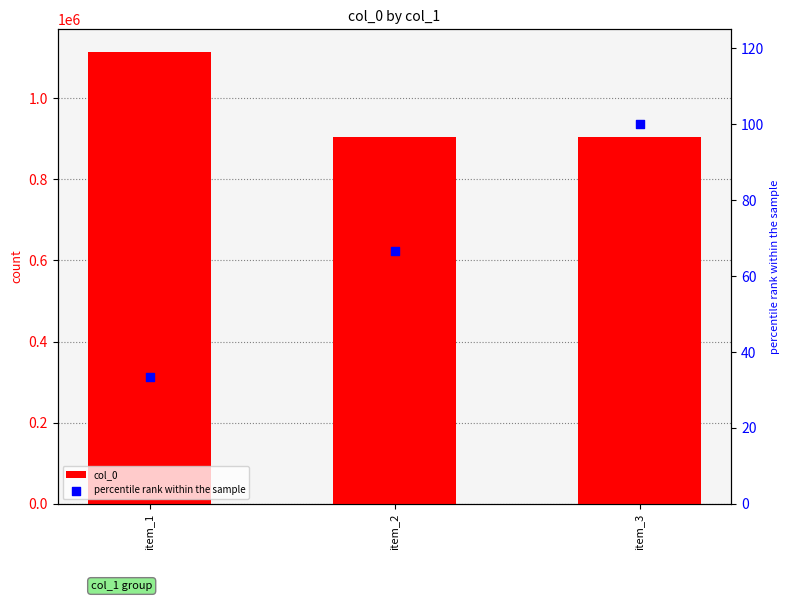

Which series reaches the minimum Y coordinate?

percentile rank within the sample